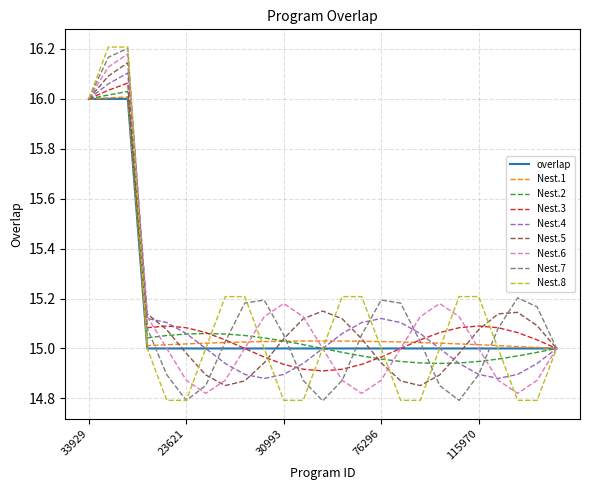

Does the chart have visible grid lines?

Yes